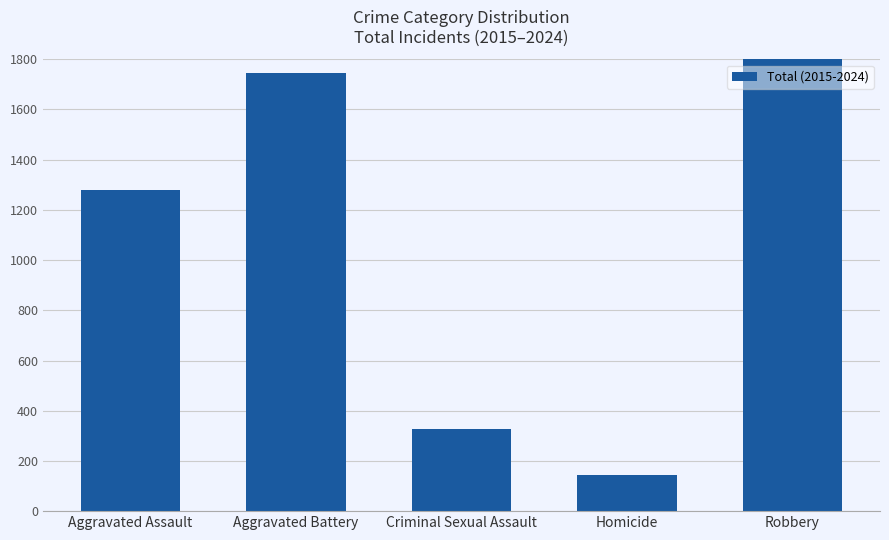

At which label does the data first exceed 1280?

Aggravated Battery